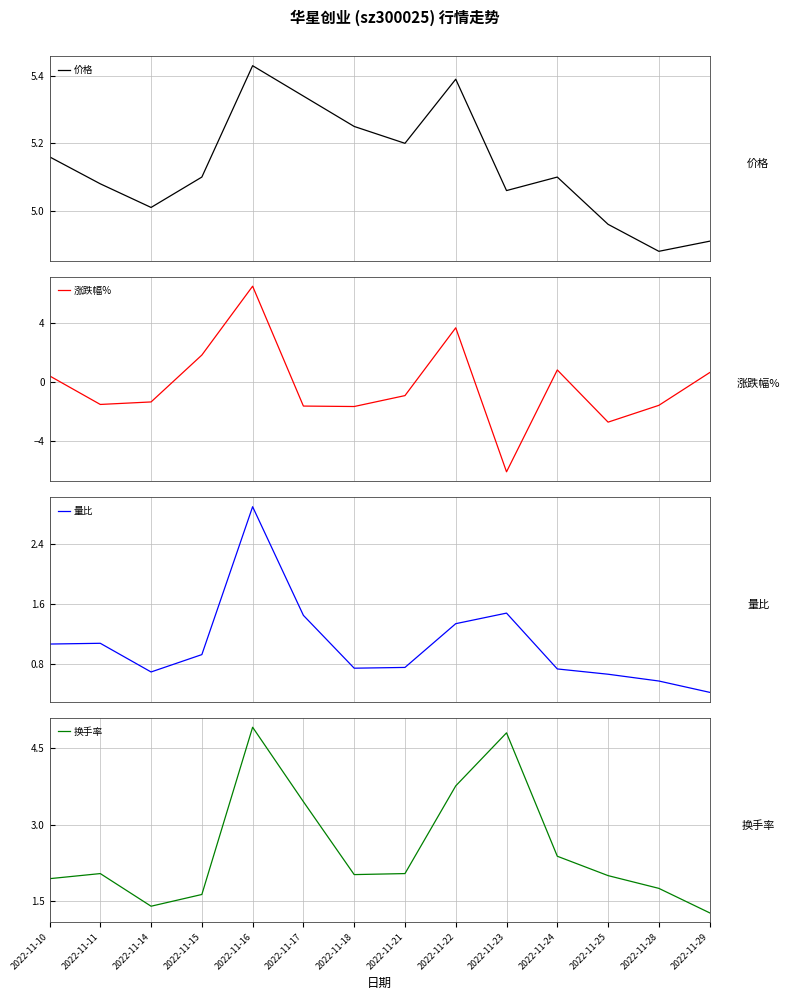

Which series has the widest spread of values?

涨跌幅%